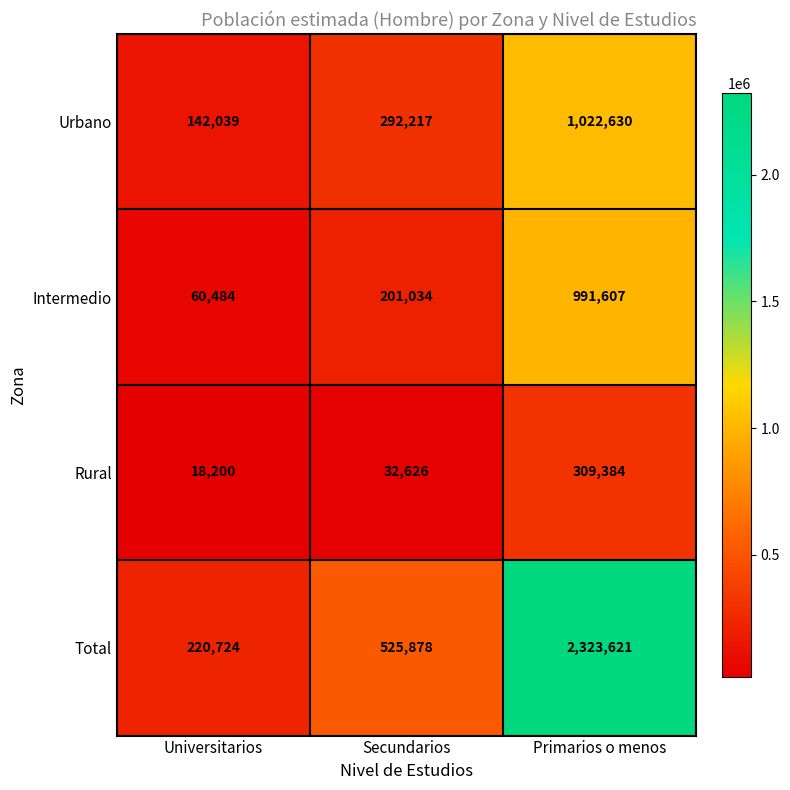

At which category is the sum across all series the highest?

Primarios o menos